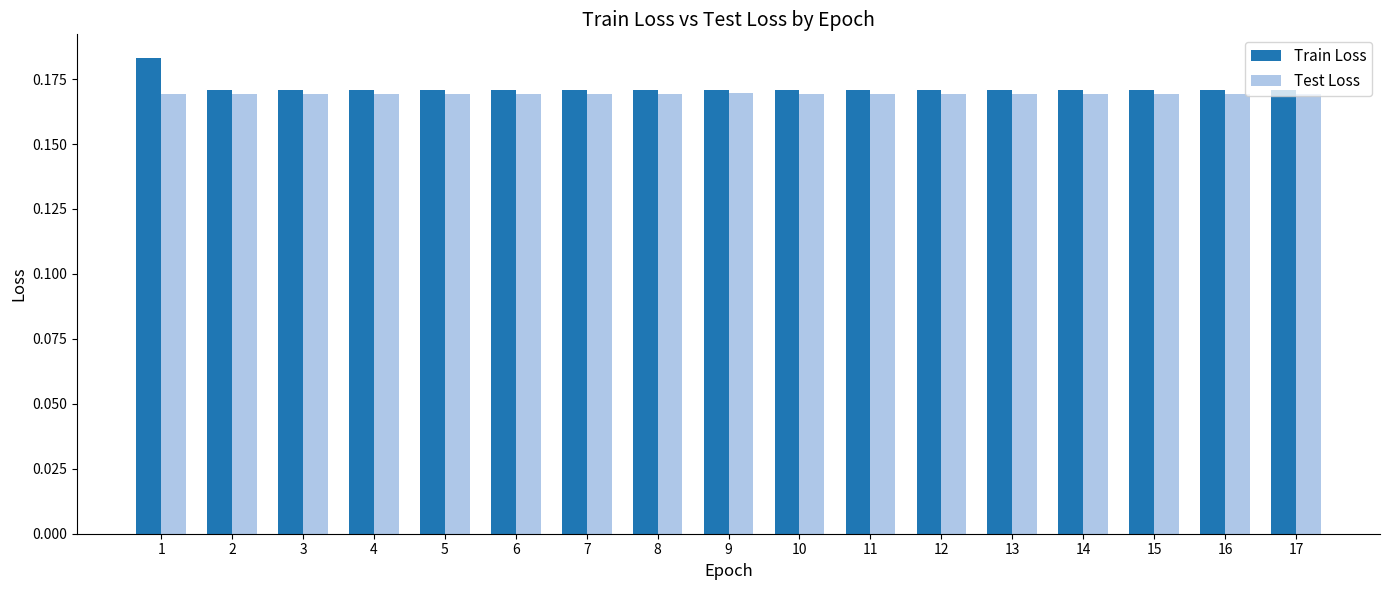

What is the sum of all Test Loss values?

2.9